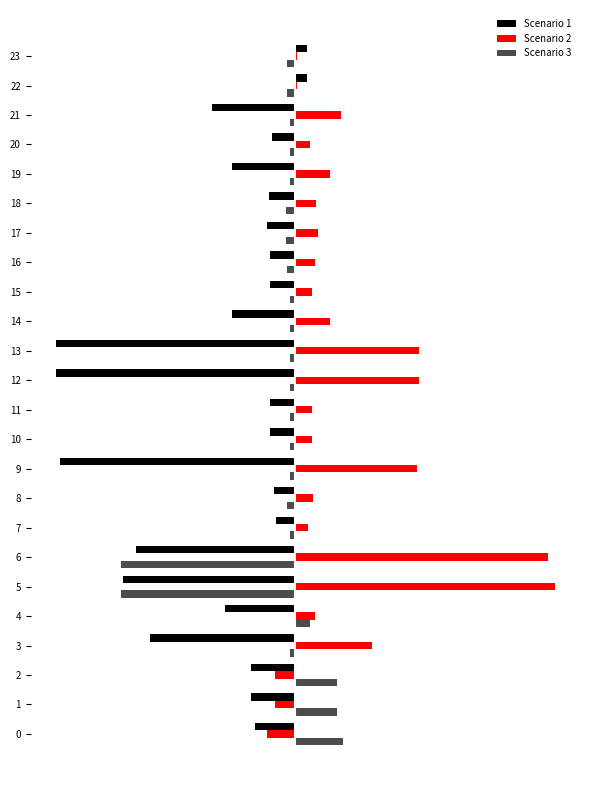

Between 13 and 19, which is larger?

19